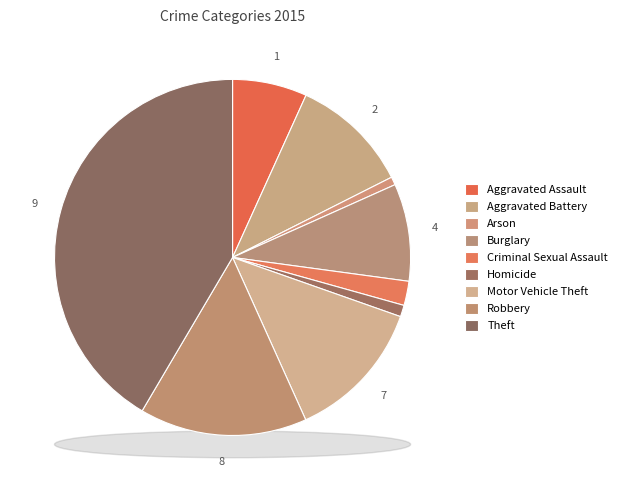

Do Burglary and Homicide together represent more than half of the pie?

No